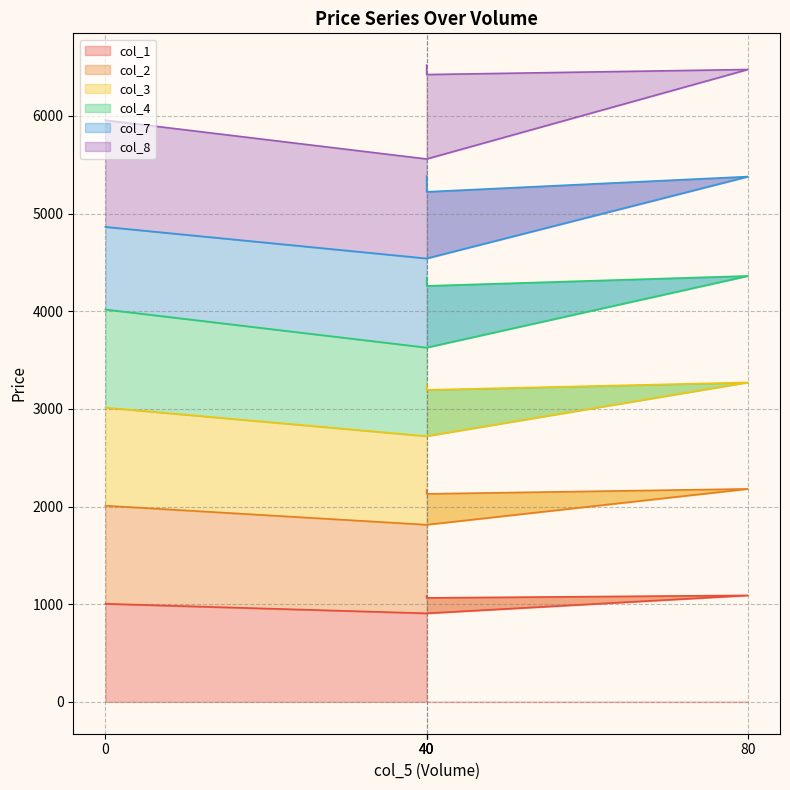

The value of col_3 at 40 is 1986.2. True or false?

False